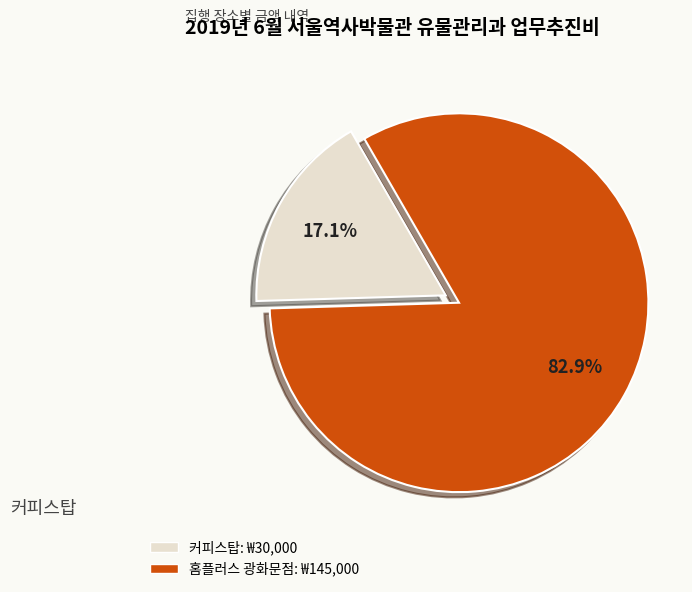

Count the number of slices in the pie.

2